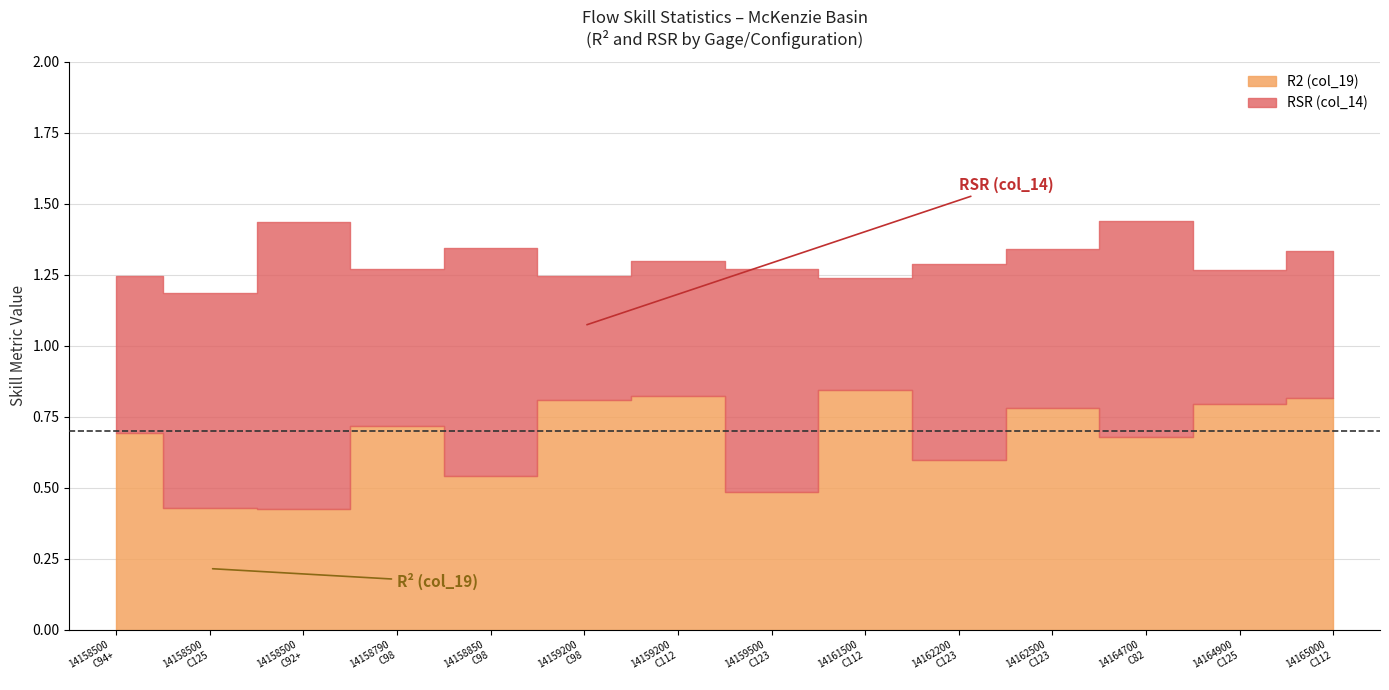

In R2 (col_19), how many points are higher than both neighbors (excluding endpoints)?

4